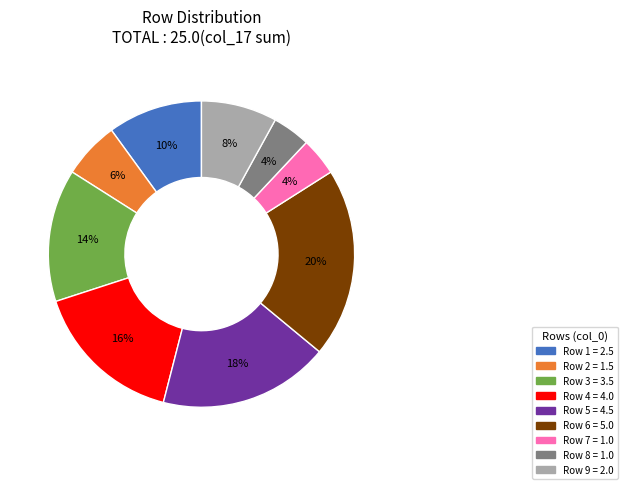

To the nearest percent, what is the average slice percentage?

11%